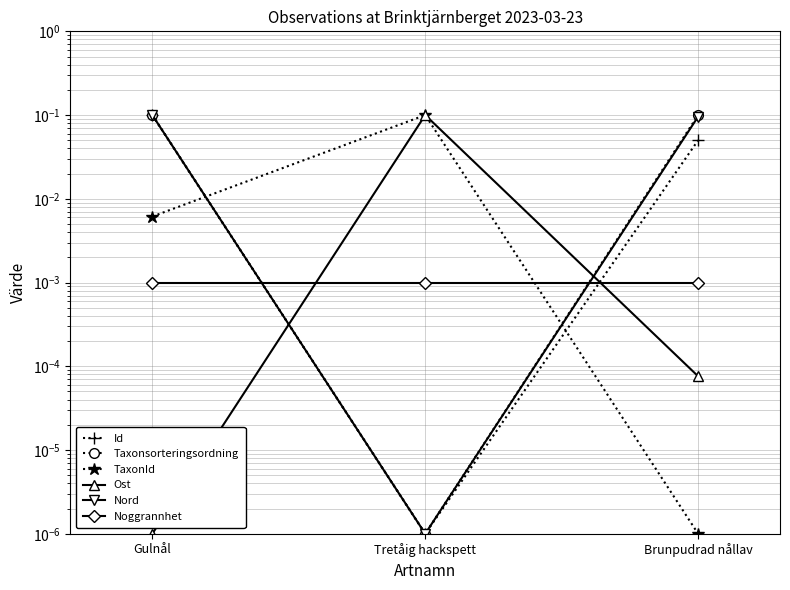

What is the label of the 1st point from the right?

Brunpudrad nållav